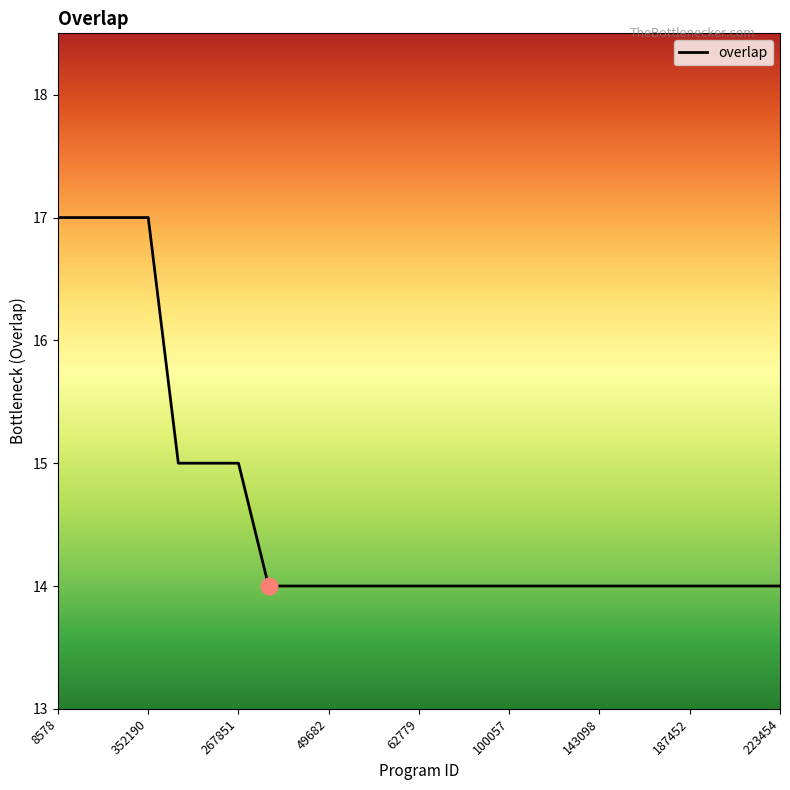

What is the difference between the maximum and minimum values?

3